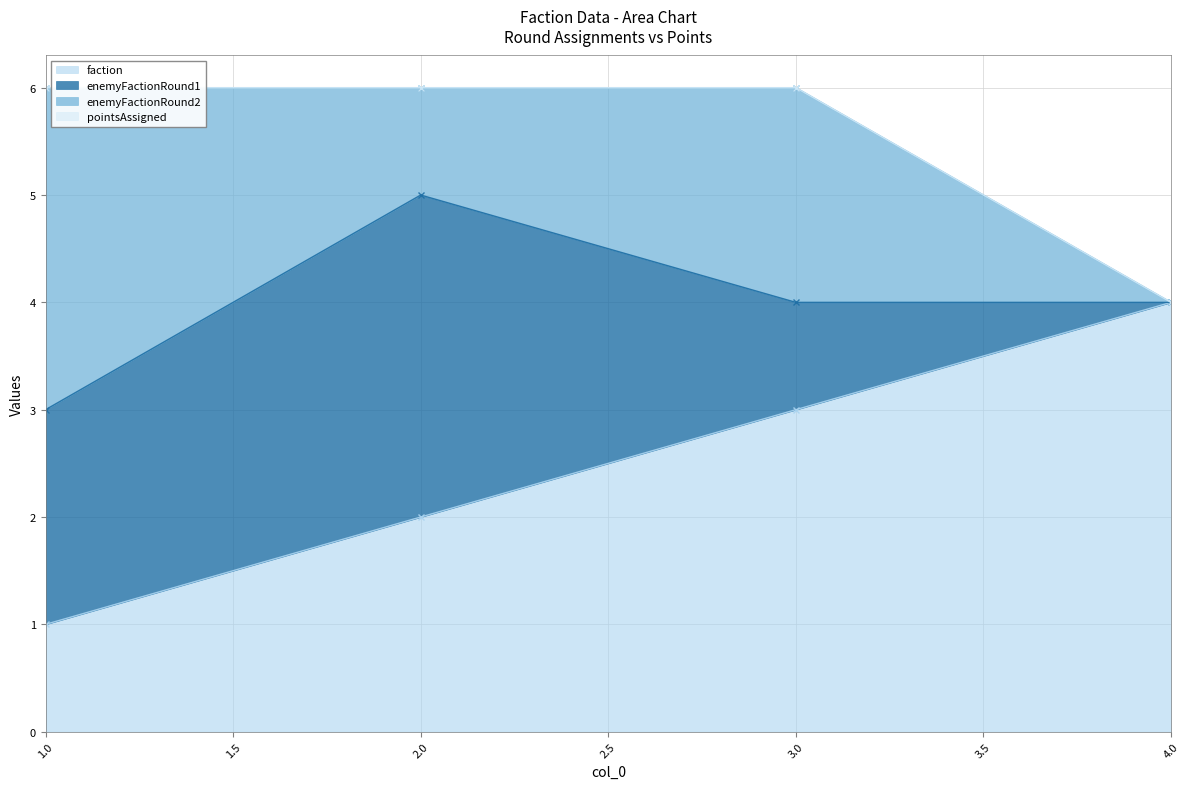

True or false: faction has a value of 6 at 4.0.

False